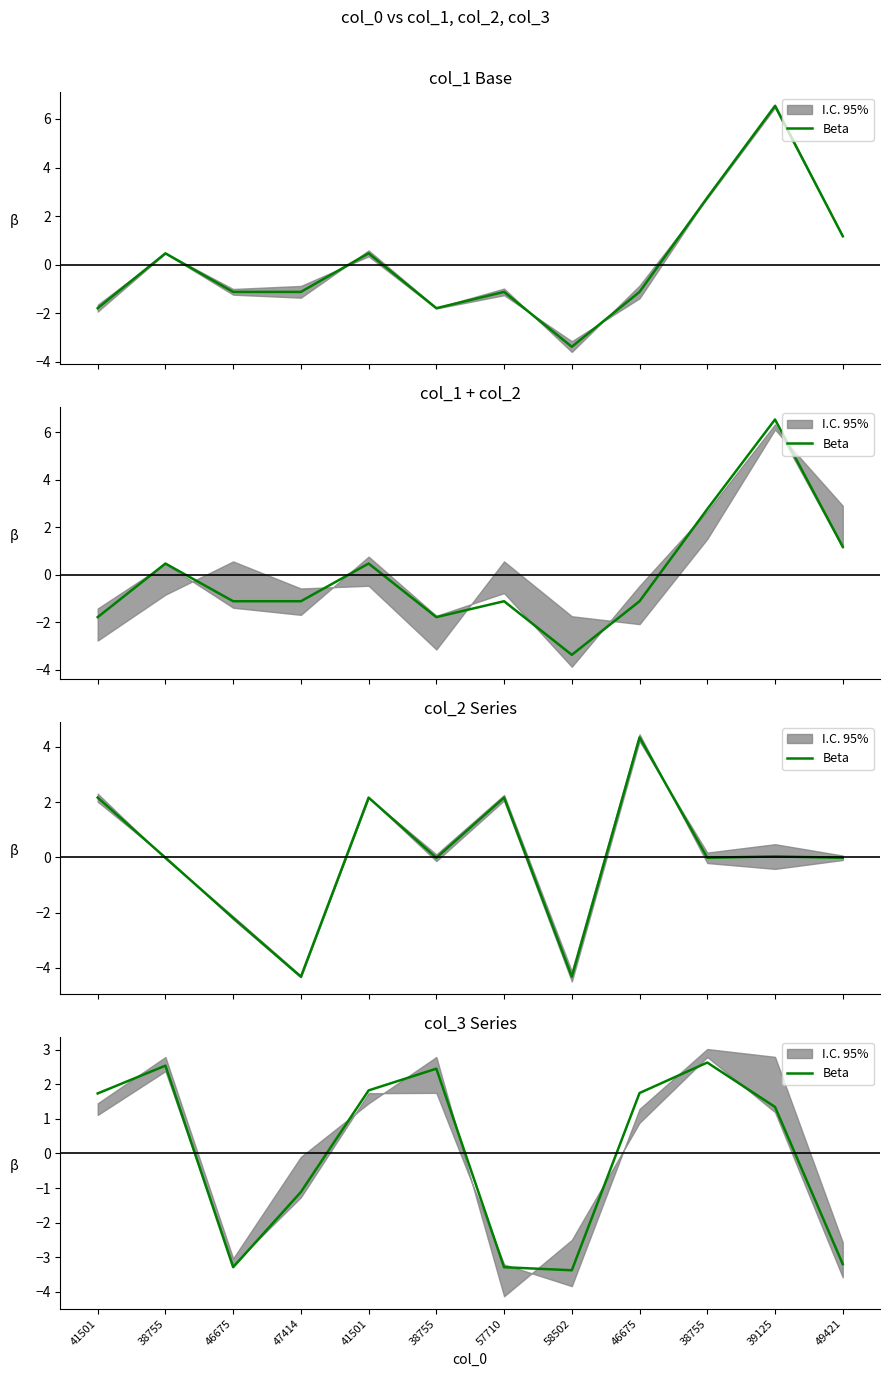

The chart shows a value of -3.3 at 46675. True or false?

True